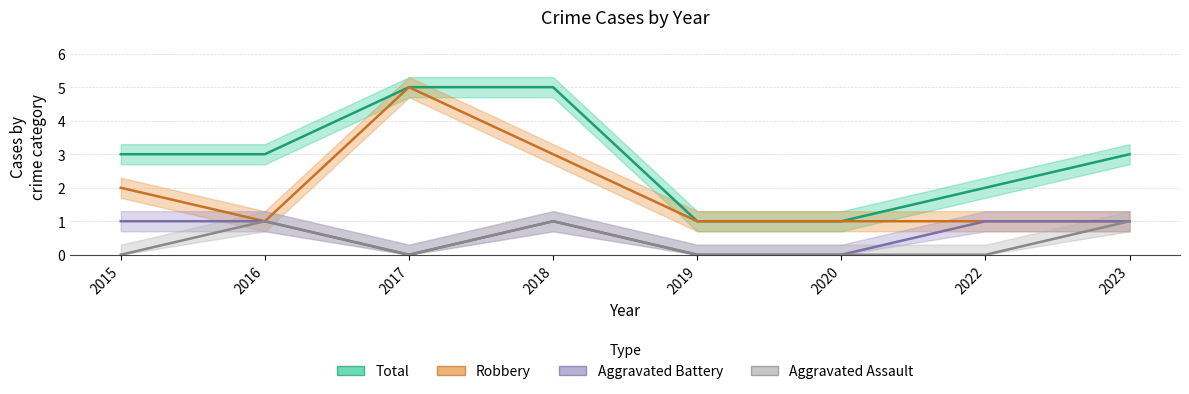

Is the value of Total at 2019 greater than the value of Aggravated Assault at 2017?

Yes